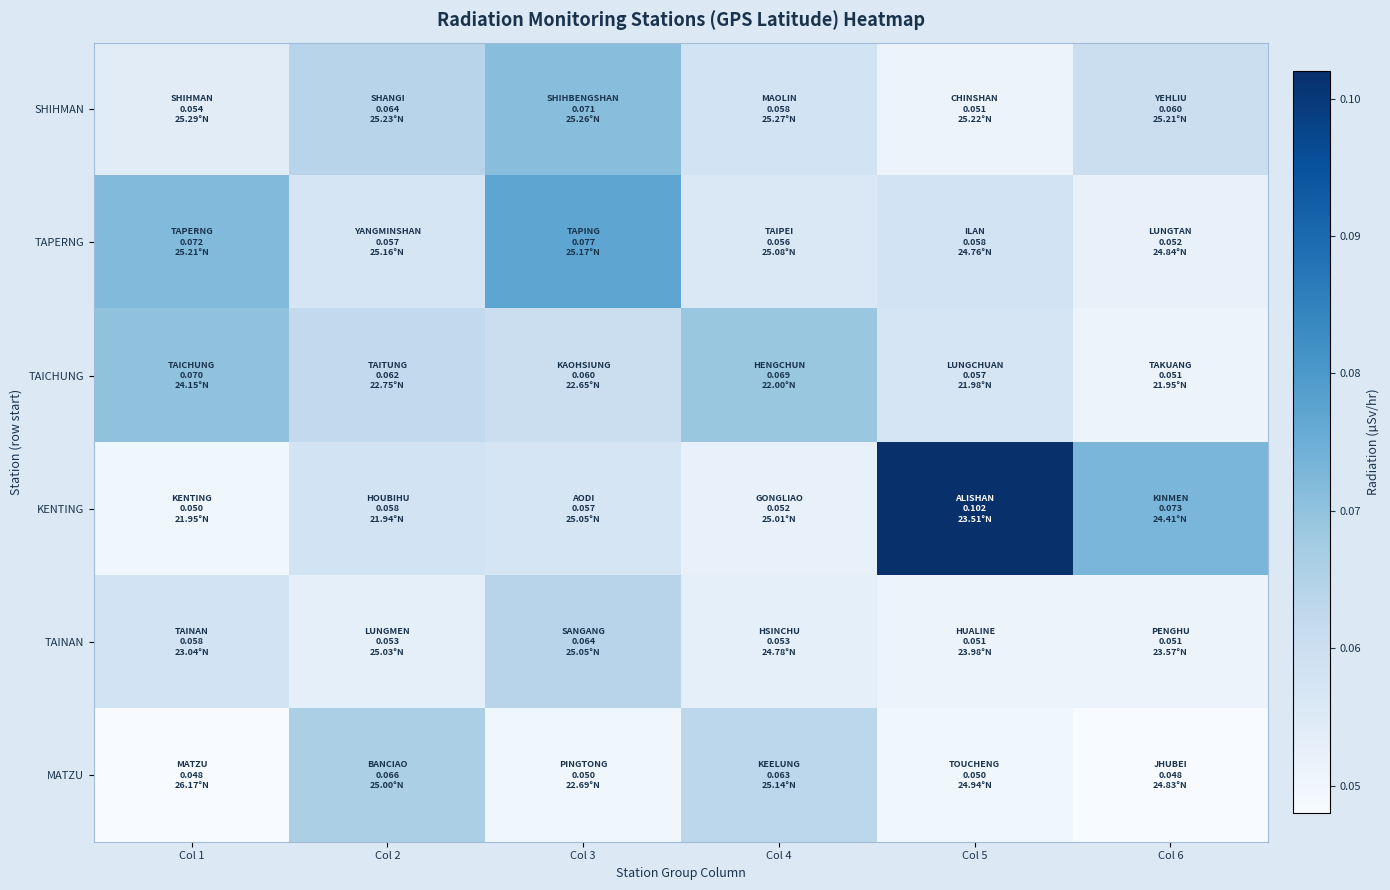

At how many categories does at least one series exceed 0?

6